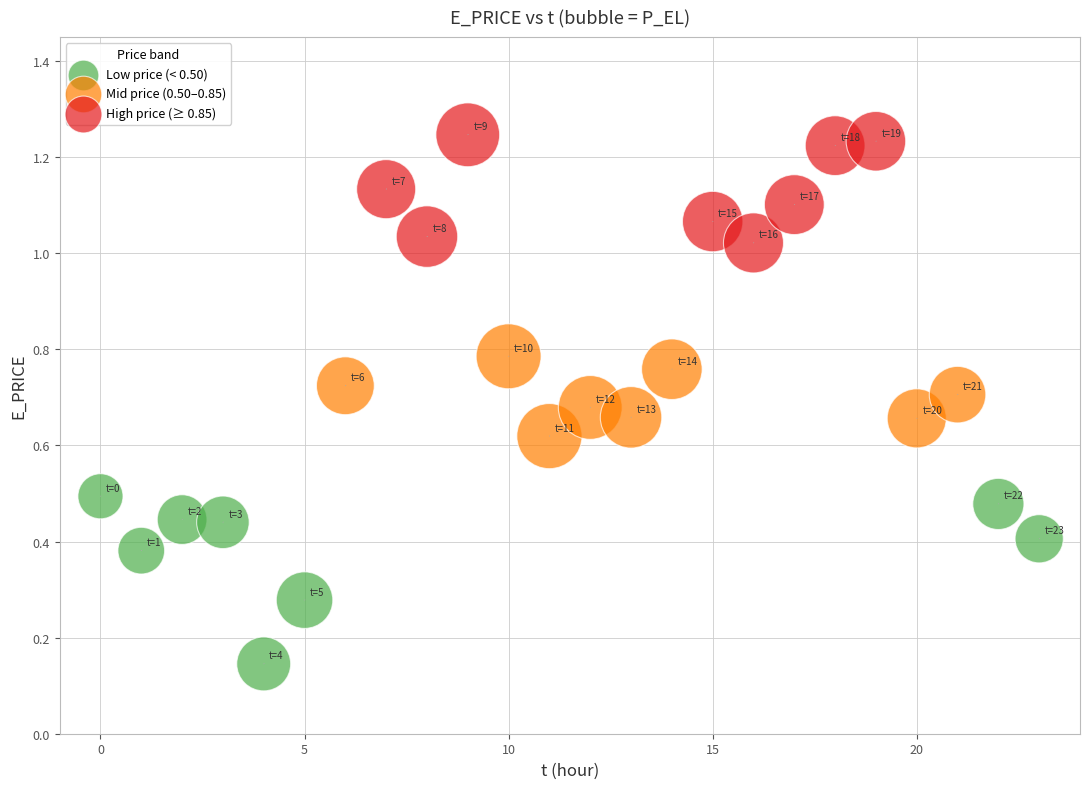

Which series contains the highest Y value?

High price (≥ 0.85)